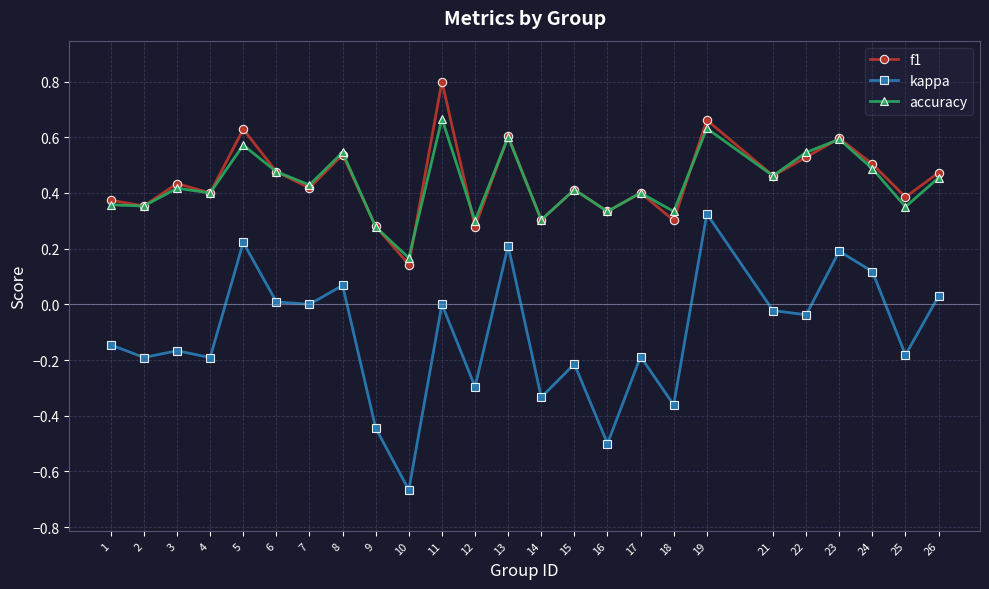

Which series has the widest spread of values?

kappa